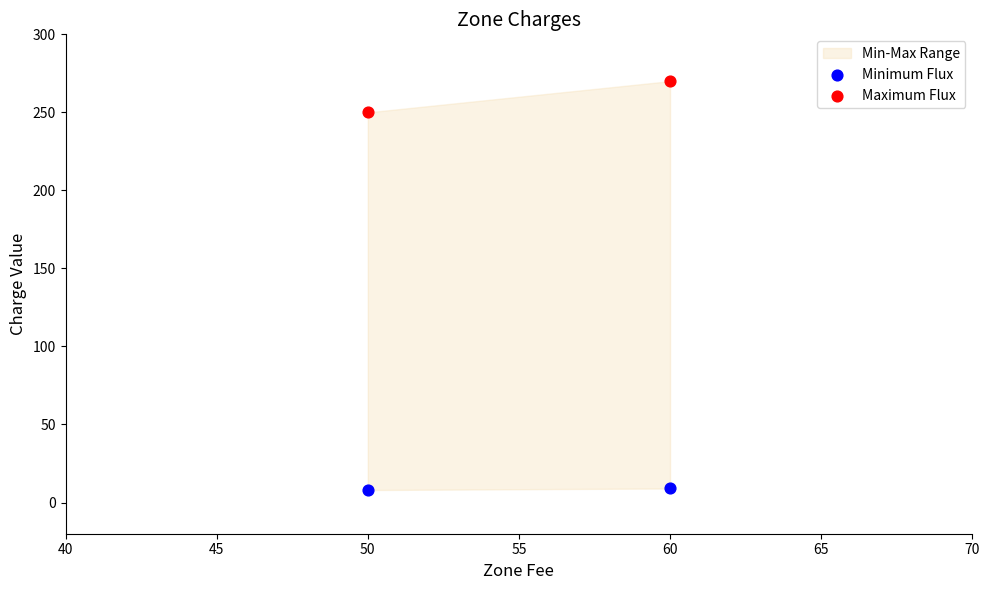

Across all series, what Y value is closest to 139?

250